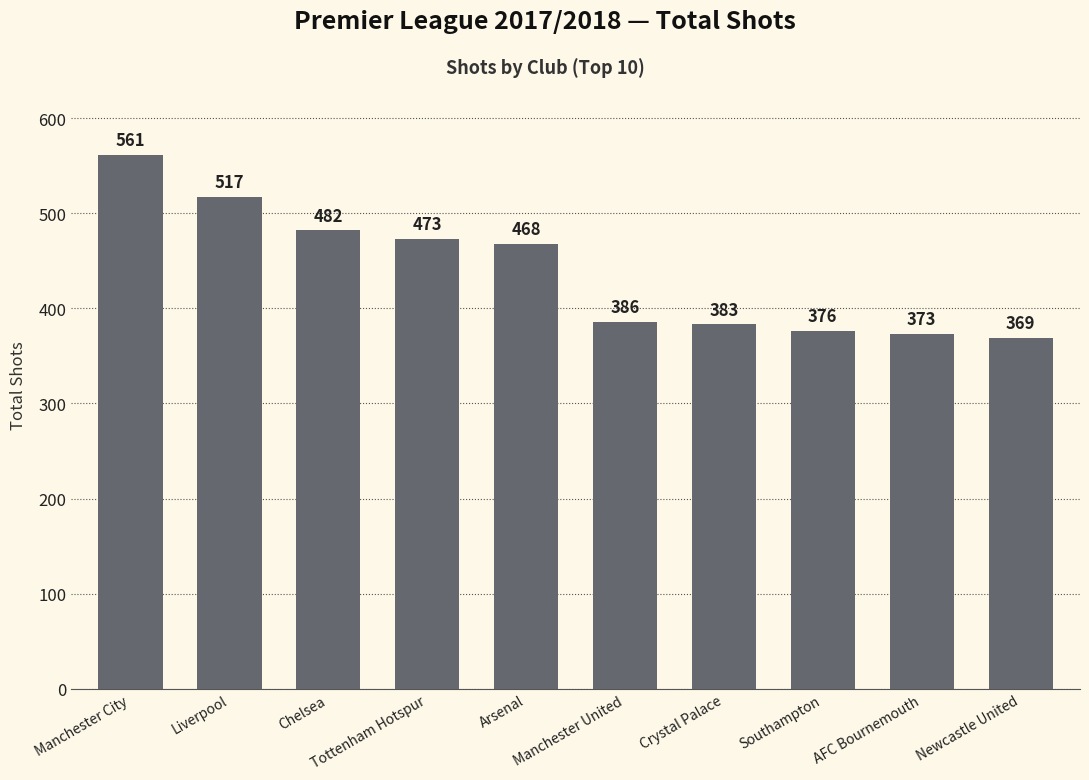

Does the chart contain stacked bars?

No